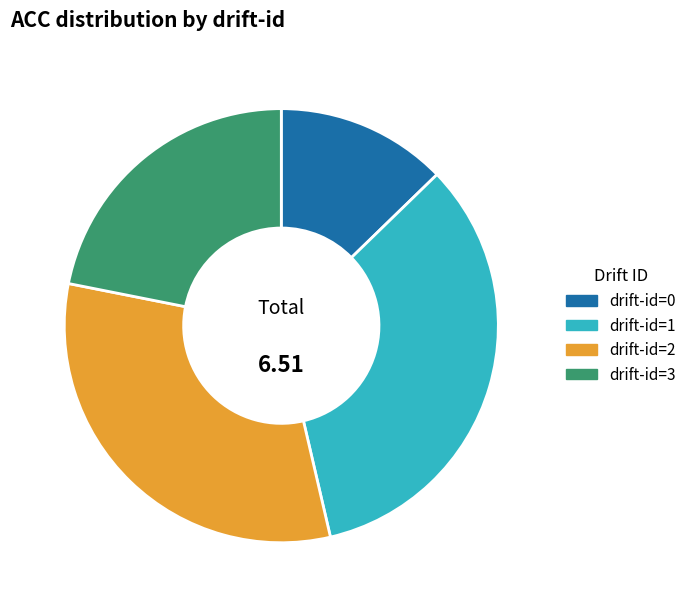

Between drift-id=2 and drift-id=1, which is larger?

drift-id=1